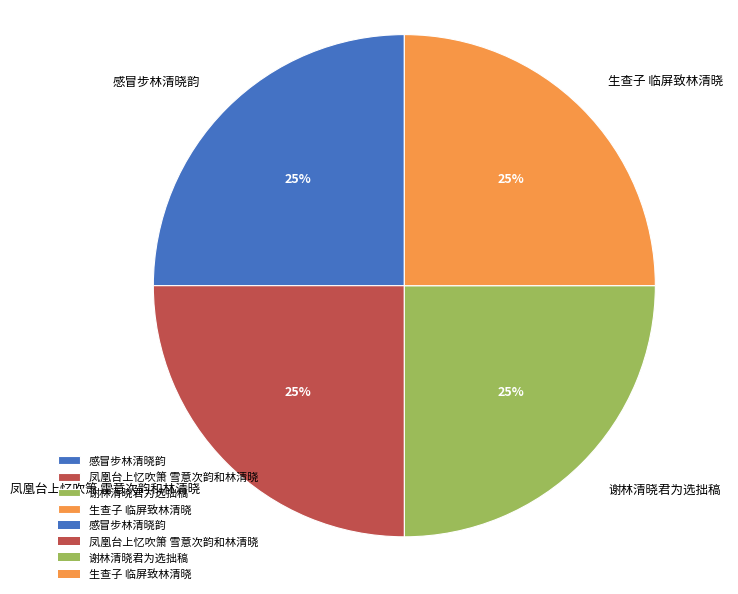

Is there a majority slice in this chart?

No